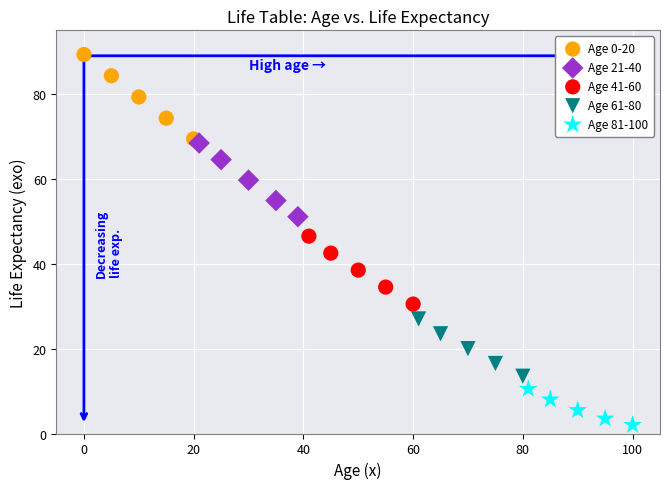

Which series has the widest spread of Y values?

Age 0-20